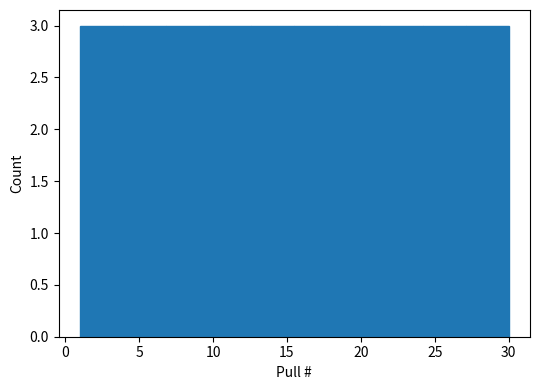

Reading left to right, list every bar in this chart as the range it spans on the x-axis followed by its height. Neither the bar edges nor the heights are printed on the chart, so give them approximately, as read against the axes.

1.0 to 3.9: 3
3.9 to 6.8: 3
6.8 to 9.7: 3
9.7 to 12.6: 3
12.6 to 15.5: 3
15.5 to 18.4: 3
18.4 to 21.3: 3
21.3 to 24.2: 3
24.2 to 27.1: 3
27.1 to 30.0: 3